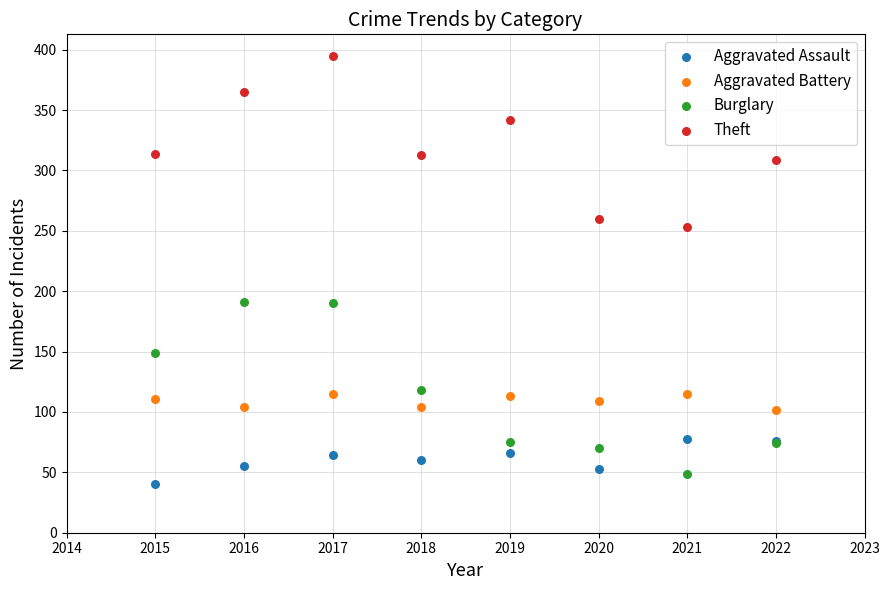

What is the X range (max minus min) for the scatter plot?

7